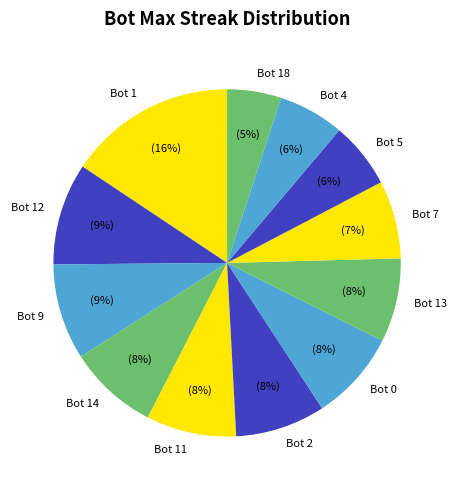

Combined, do Bot 0 and Bot 11 account for over 50%?

No